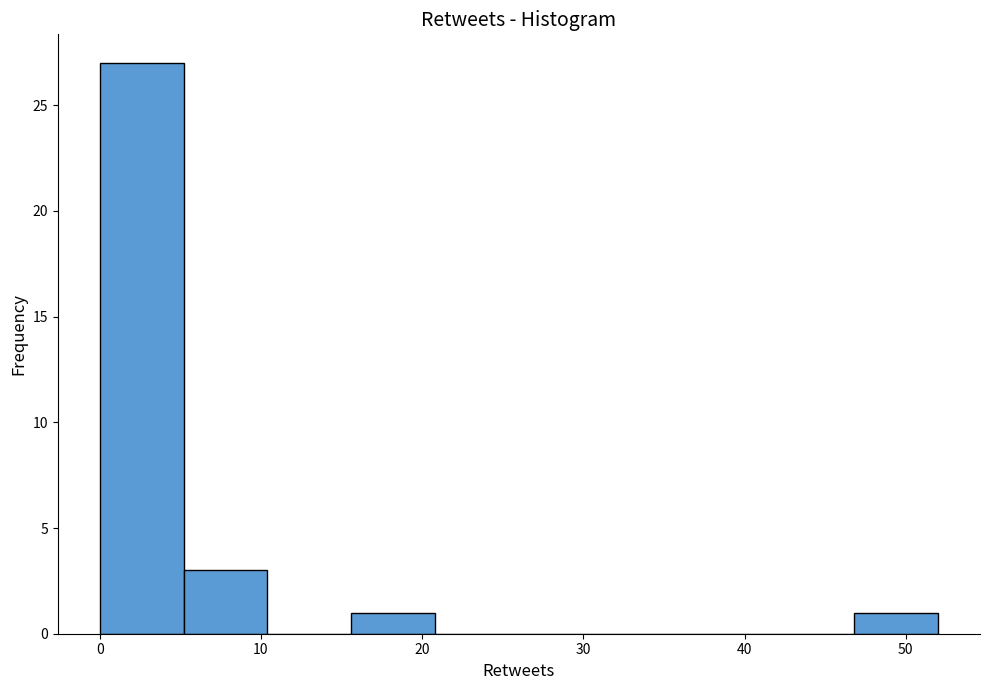

Reading left to right, transcribe this chart: for each bar, give the range it covers on the x-axis and its height. Neither the bar edges nor the heights are printed on the chart, so give them approximately, as read against the axes.

0.0 to 5.2: 27
5.2 to 10.4: 3
10.4 to 15.6: 0
15.6 to 20.8: 1
20.8 to 26.0: 0
26.0 to 31.2: 0
31.2 to 36.4: 0
36.4 to 41.6: 0
41.6 to 46.8: 0
46.8 to 52.0: 1